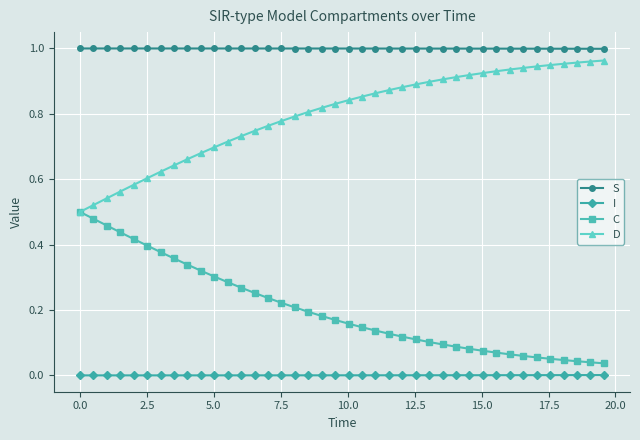

At how many categories does at least one series exceed 0?

40